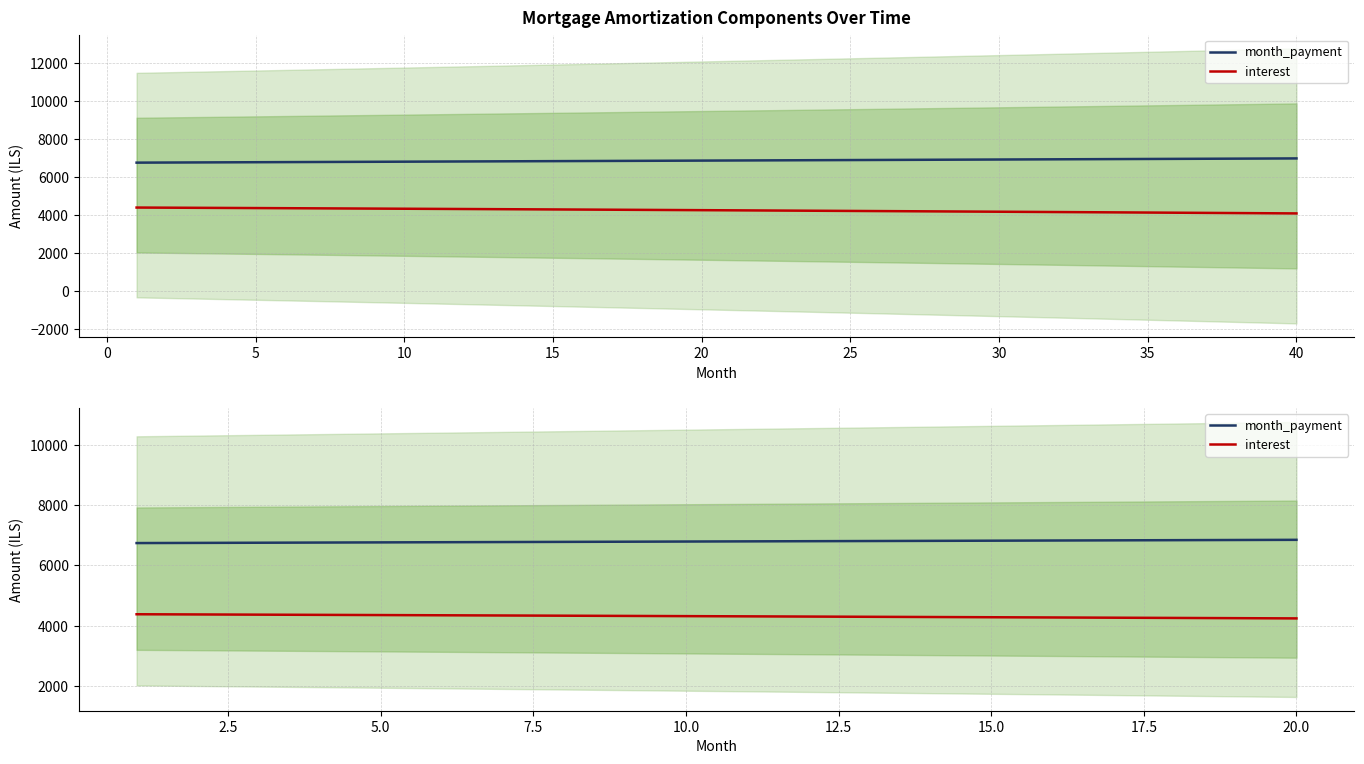

List the series in order of their overall mean, lowest first.

interest, month_payment